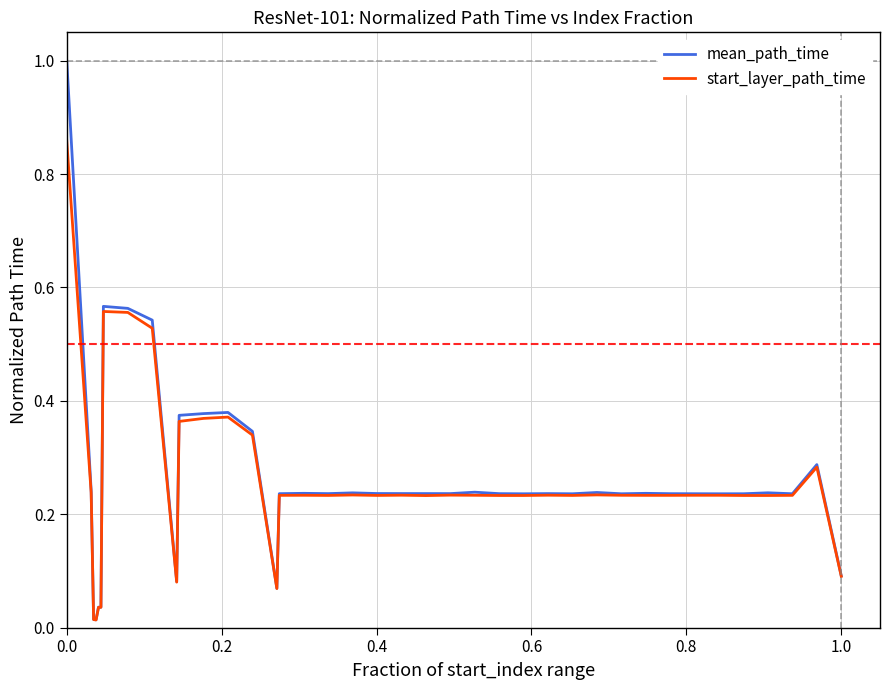

Which series has the largest range (max minus min)?

mean_path_time